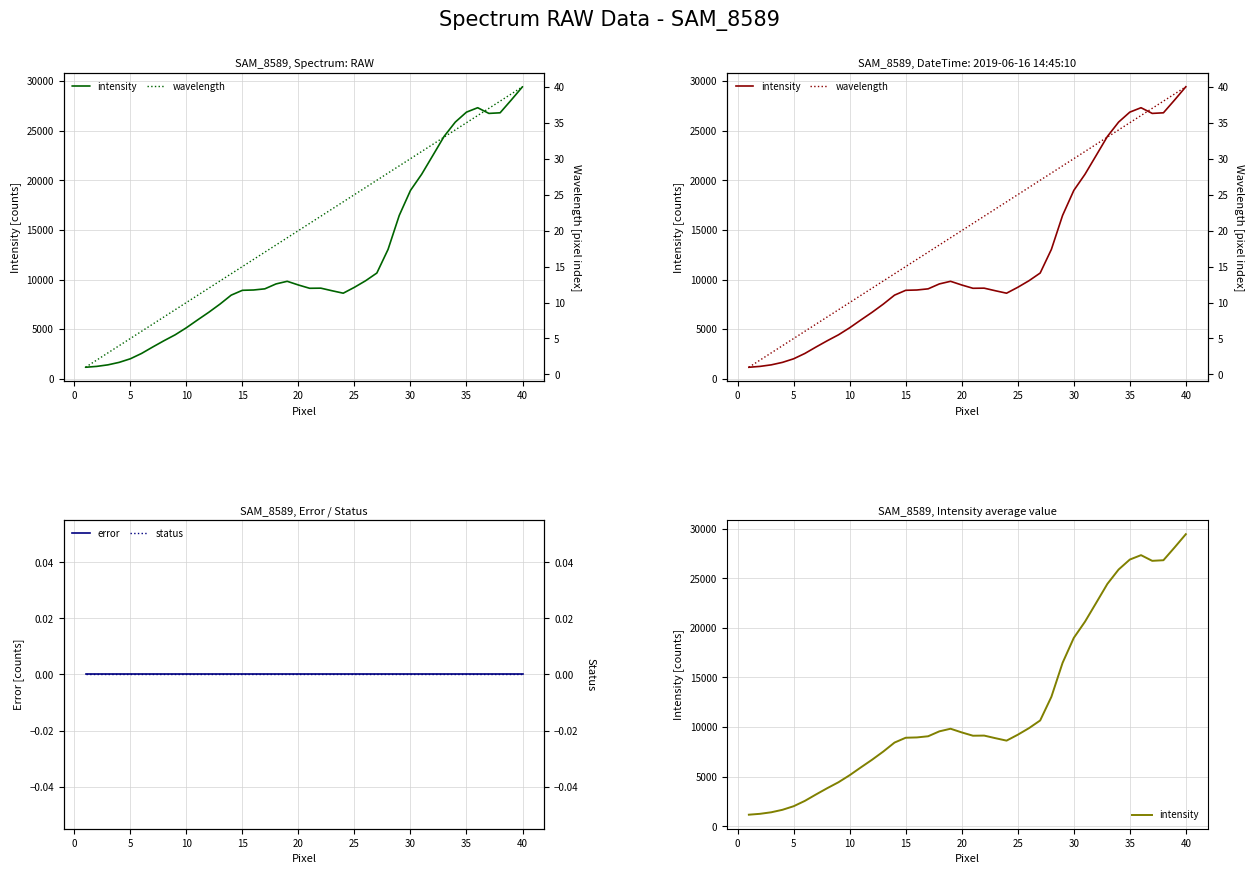

How many data points in wavelength are less than 21?

20